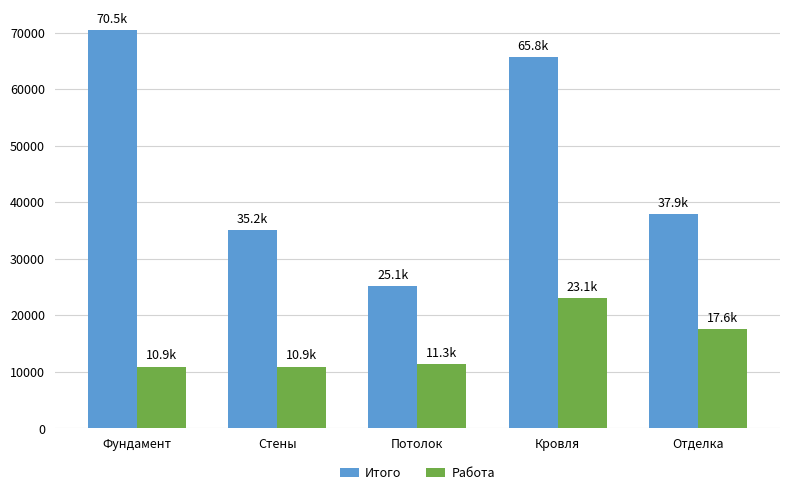

How many series are shown in this chart?

2